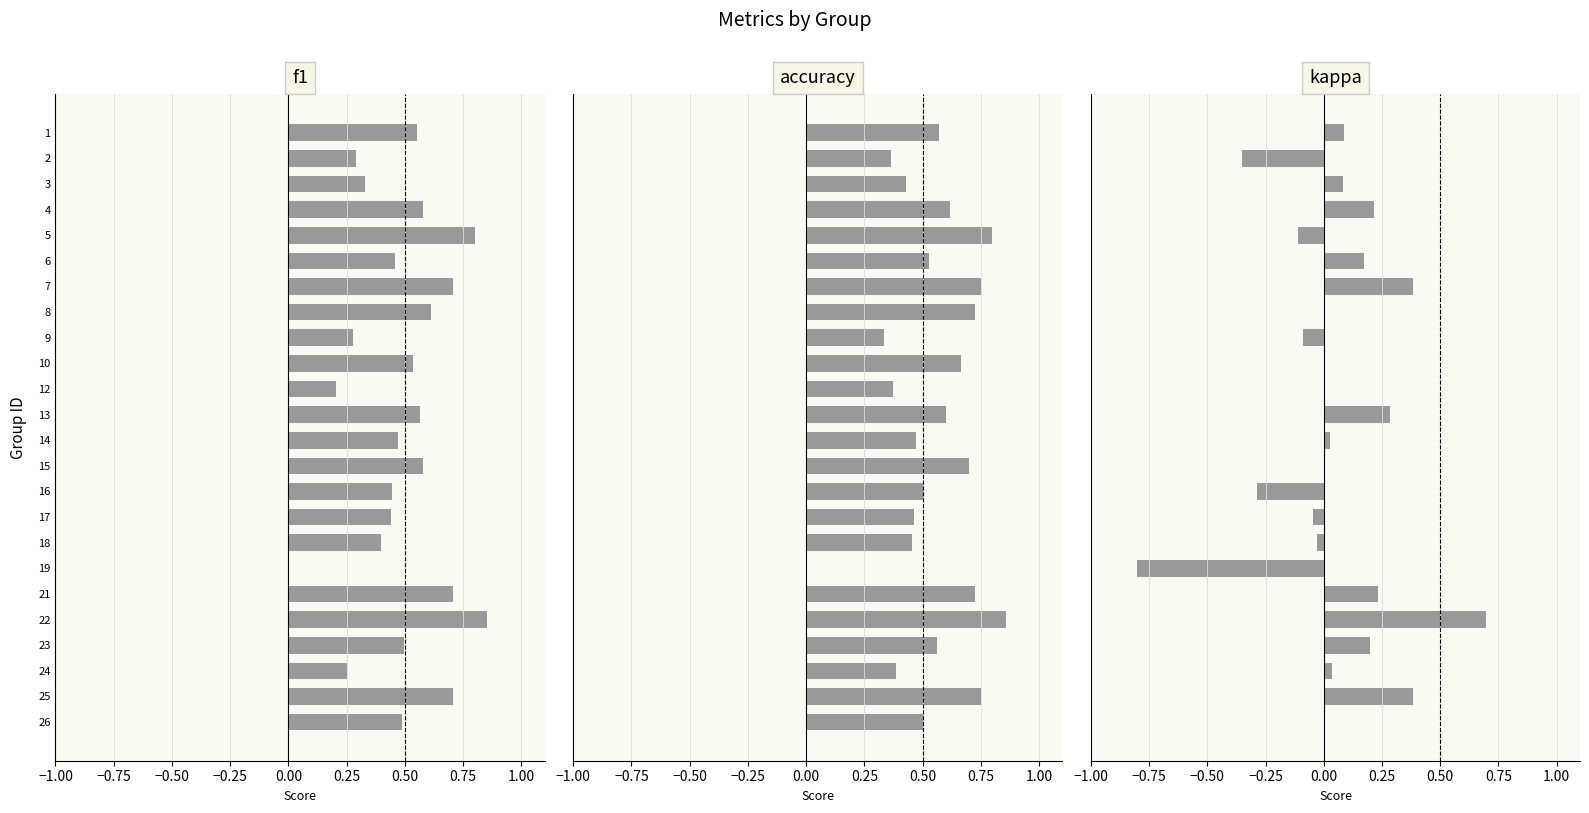

Reading right to left, extract all data points from this chart.

f1: 0.5	0.7	0.3	0.5	0.9	0.7	0.0	0.4	0.4	0.4	0.6	0.5	0.6	0.2	0.5	0.3	0.6	0.7	0.5	0.8	0.6	0.3	0.3	0.6
accuracy: 0.5	0.8	0.4	0.6	0.9	0.7	0.0	0.5	0.5	0.5	0.7	0.5	0.6	0.4	0.7	0.3	0.7	0.8	0.5	0.8	0.6	0.4	0.4	0.6
kappa: 0.0	0.4	0.0	0.2	0.7	0.2	-0.8	-0.0	-0.0	-0.3	0.0	0.0	0.3	0.0	0.0	-0.1	0.0	0.4	0.2	-0.1	0.2	0.1	-0.4	0.1